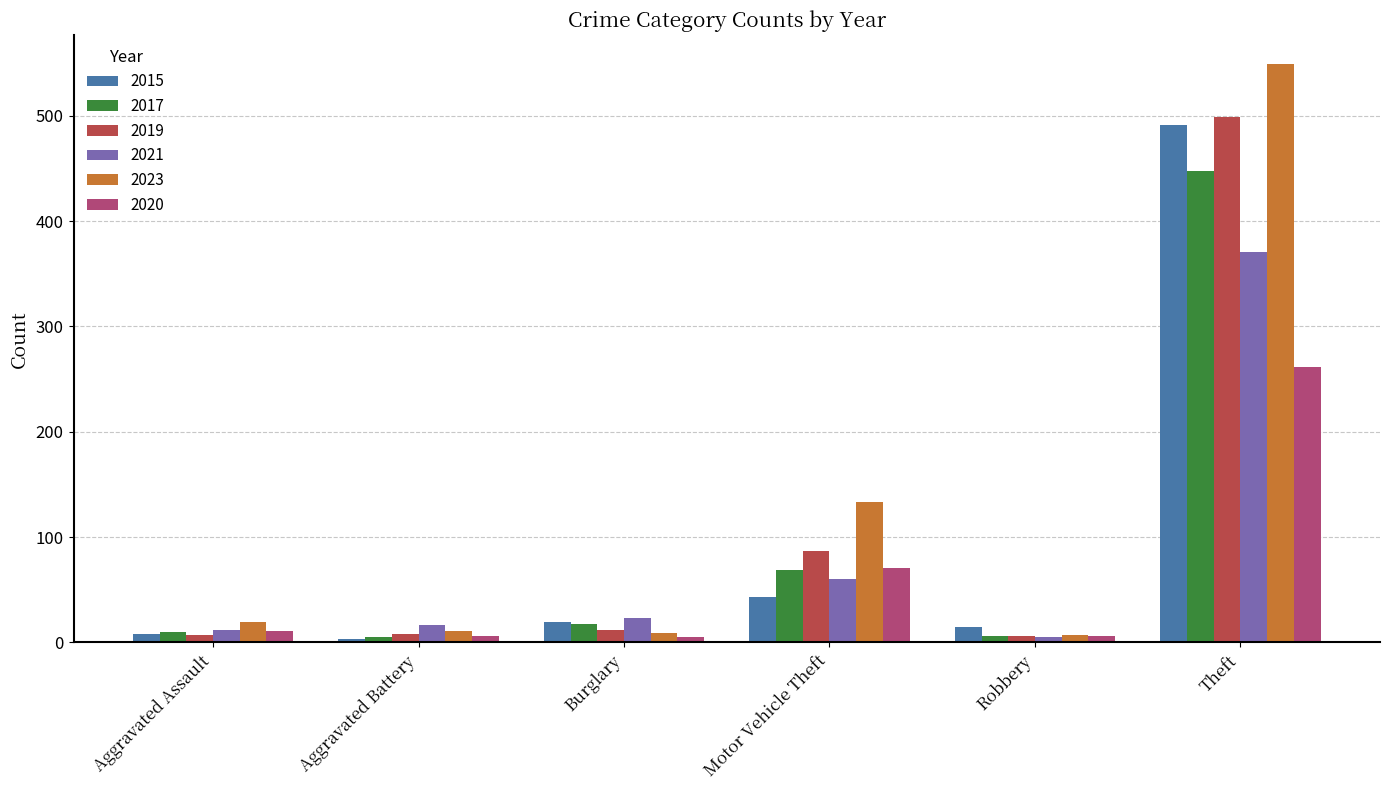

What is the value of the 2017 bar at the 3rd from the left?

18